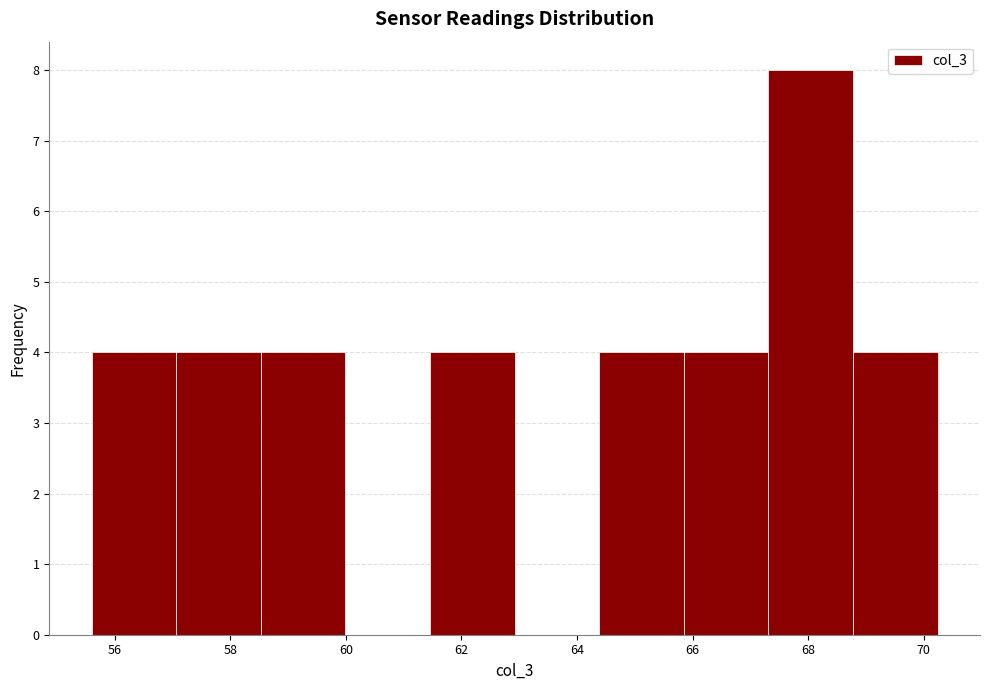

Reading left to right, list every bar in this chart as the range it spans on the x-axis followed by its height. Neither the bar edges nor the heights are printed on the chart, so give them approximately, as read against the axes.

55.6 to 57.0: 4
57.0 to 58.6: 4
58.6 to 60.0: 4
60.0 to 61.4: 0
61.4 to 63.0: 4
63.0 to 64.4: 0
64.4 to 65.8: 4
65.8 to 67.4: 4
67.4 to 68.8: 8
68.8 to 70.2: 4